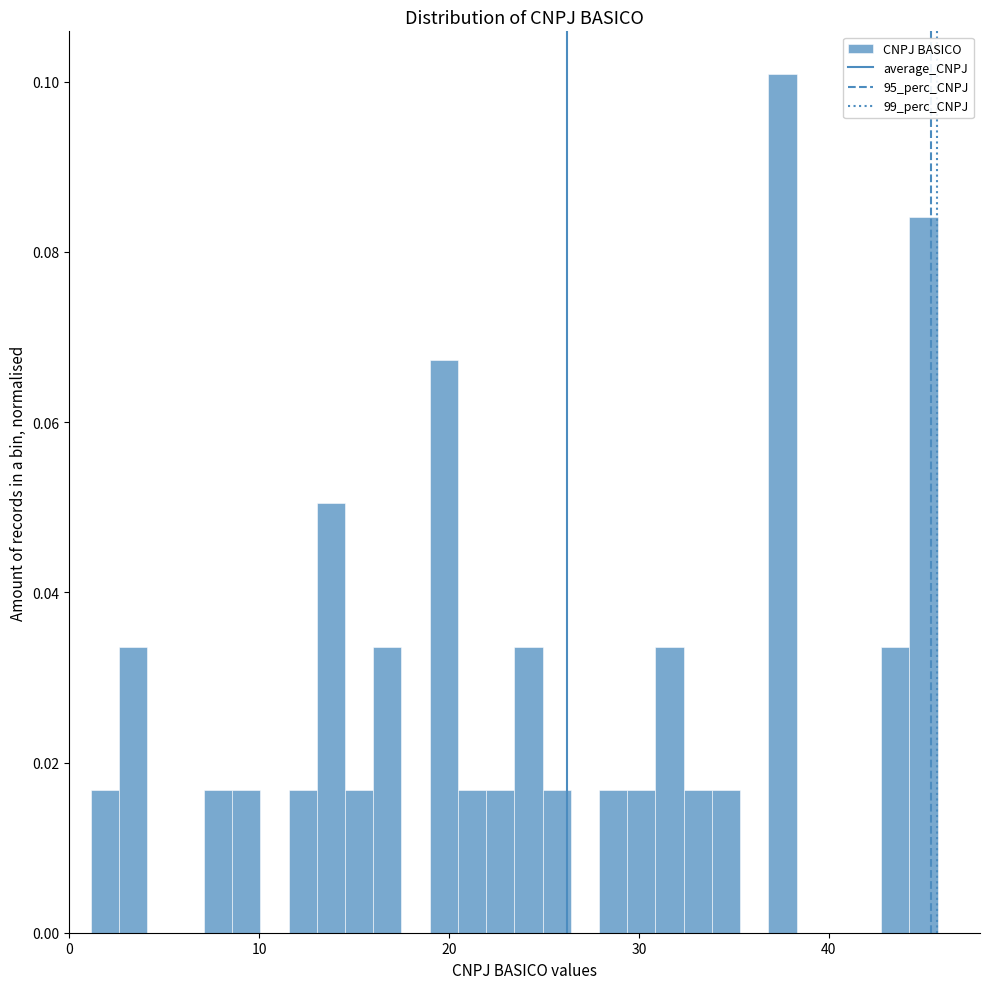

Around what value on the x-axis is the tallest bar? Give the approximate position of its centre, as read against the axis.

38